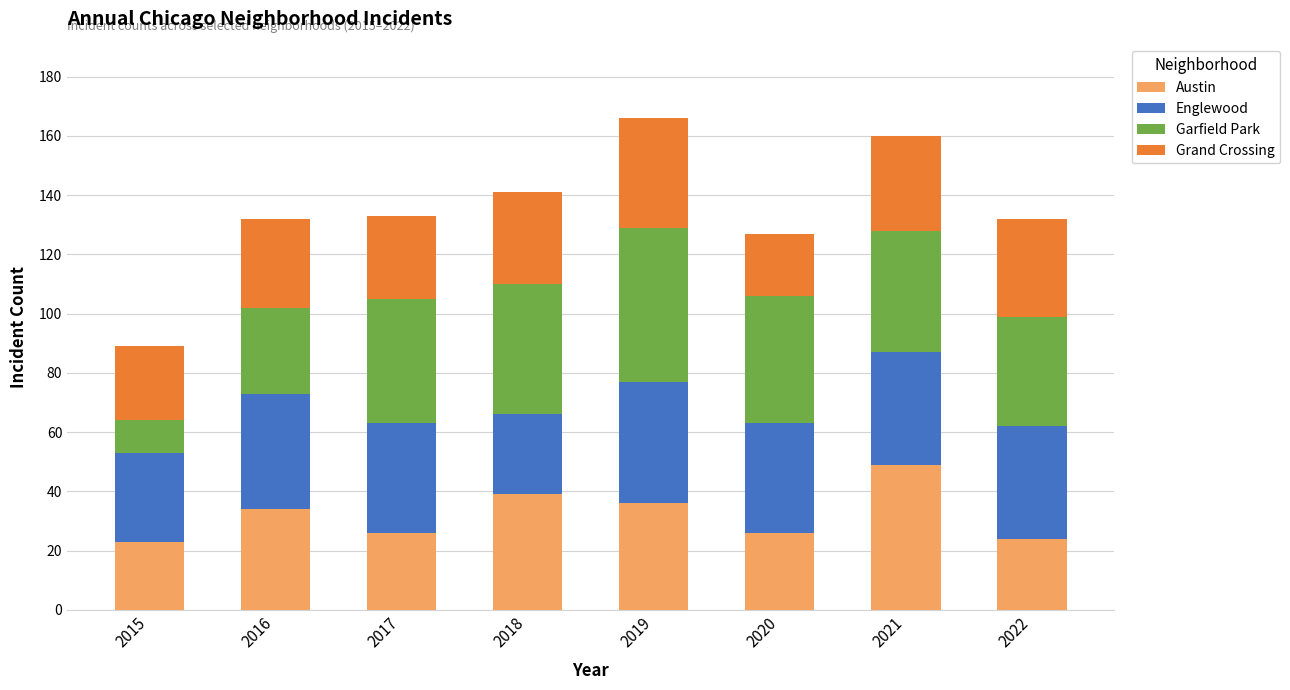

Is it true that Austin equals 11 at 2020?

False